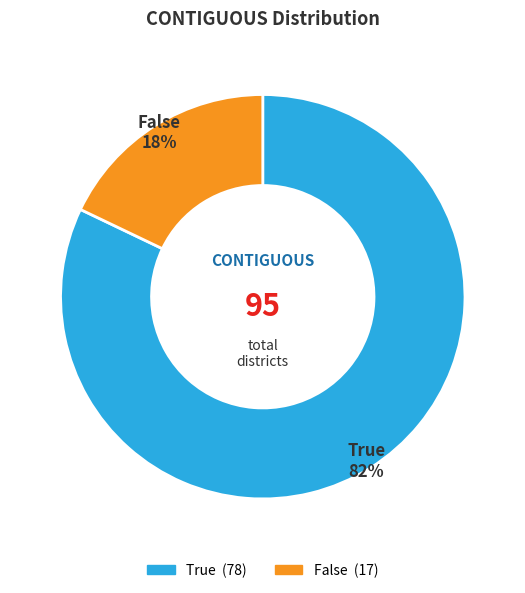

Which slice is the largest?

True